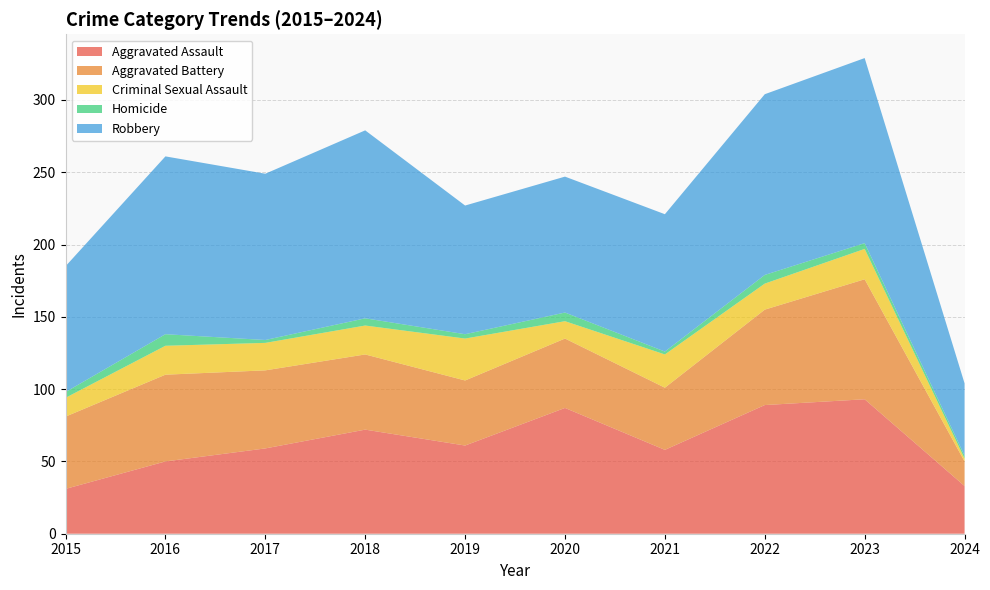

Reading right to left, list all the values displayed in this chart.

Aggravated Assault: 33	93	89	58	87	61	72	59	50	31
Aggravated Battery: 17	83	66	43	48	45	52	54	60	50
Criminal Sexual Assault: 2	21	18	23	12	29	20	19	20	13
Homicide: 2	4	6	2	6	3	5	2	8	4
Robbery: 50	128	125	95	94	89	130	115	123	87